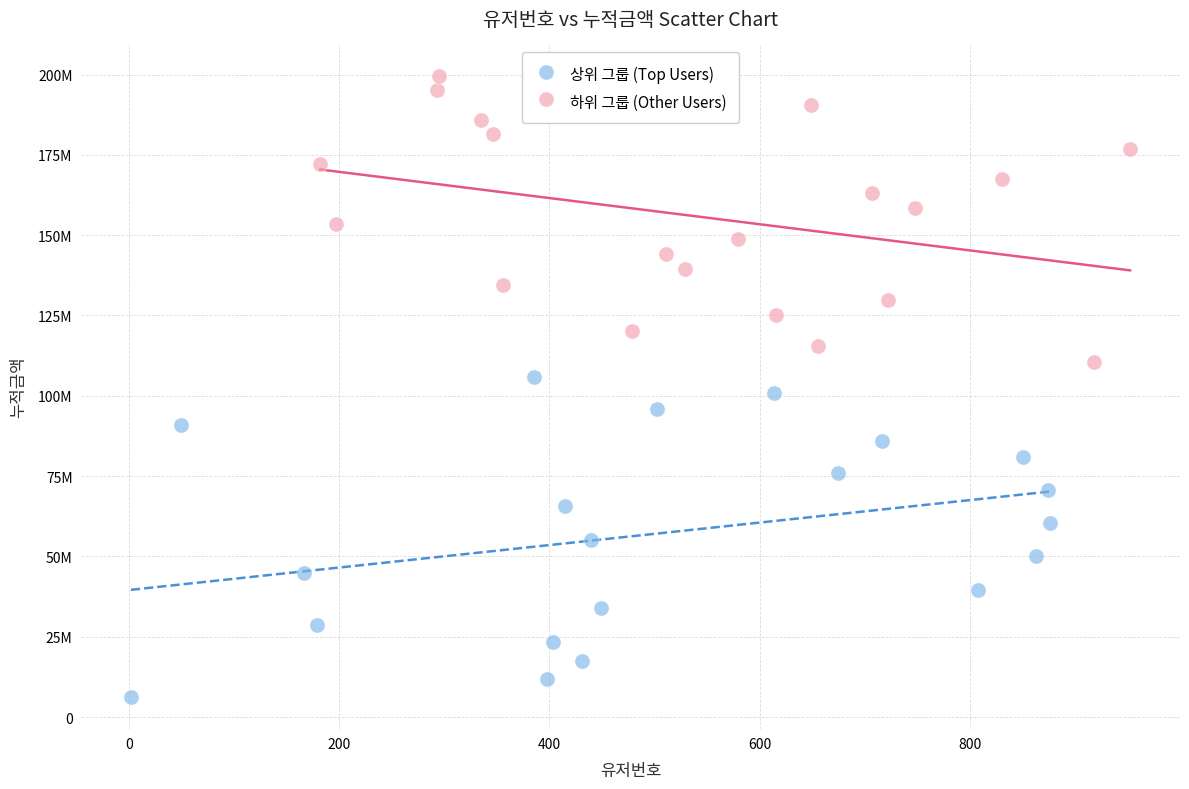

What are all the series names shown in the legend?

상위 그룹 (Top Users), 하위 그룹 (Other Users)